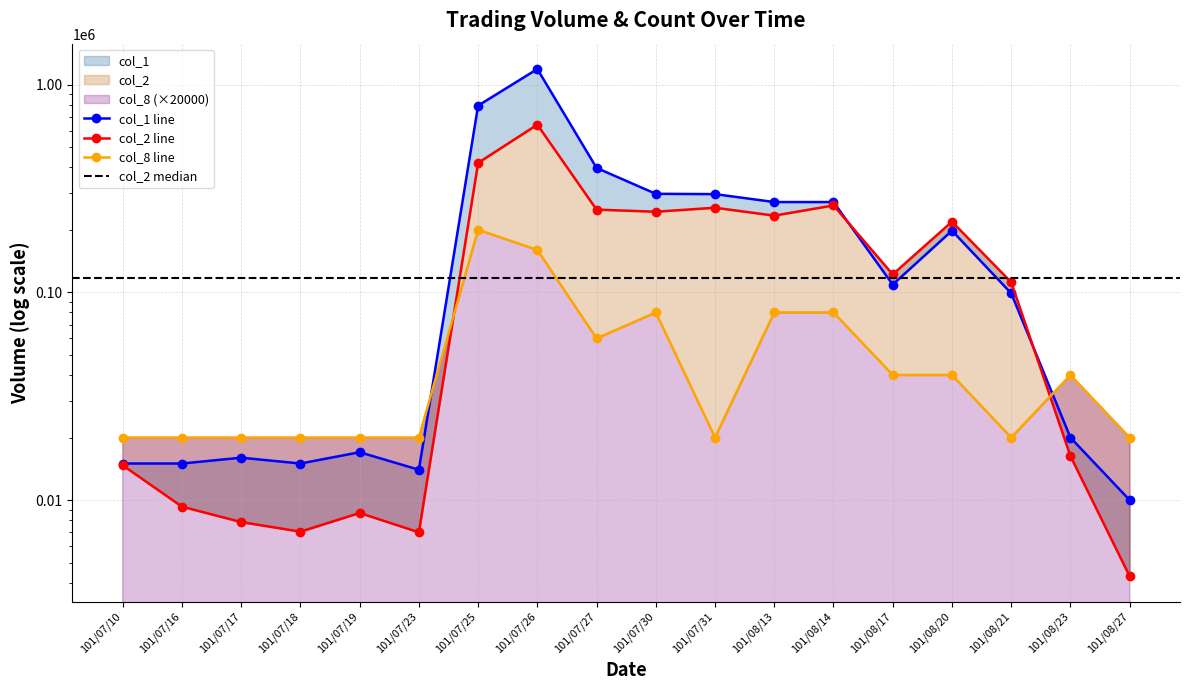

What is the difference between the second highest and minimum values in the col_1 series?

782000